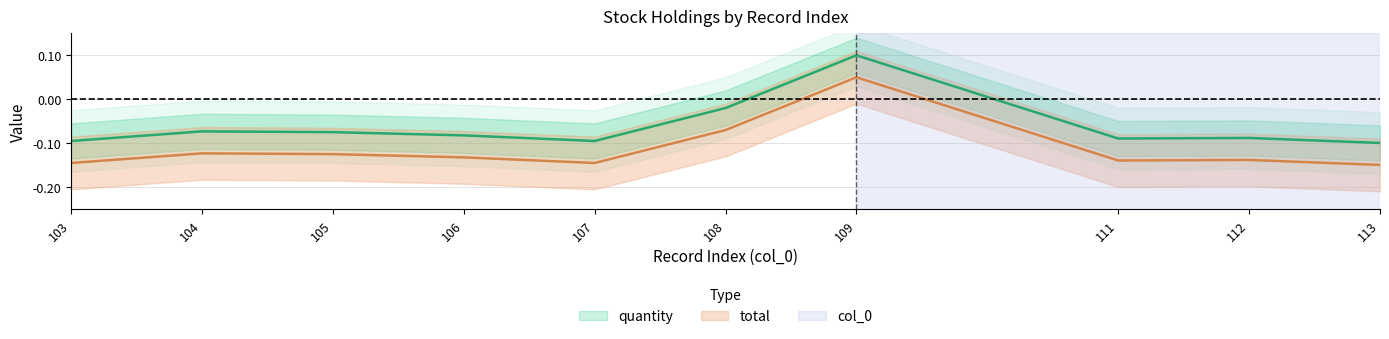

What is the value of the total point at the 10th from the left?

-0.1